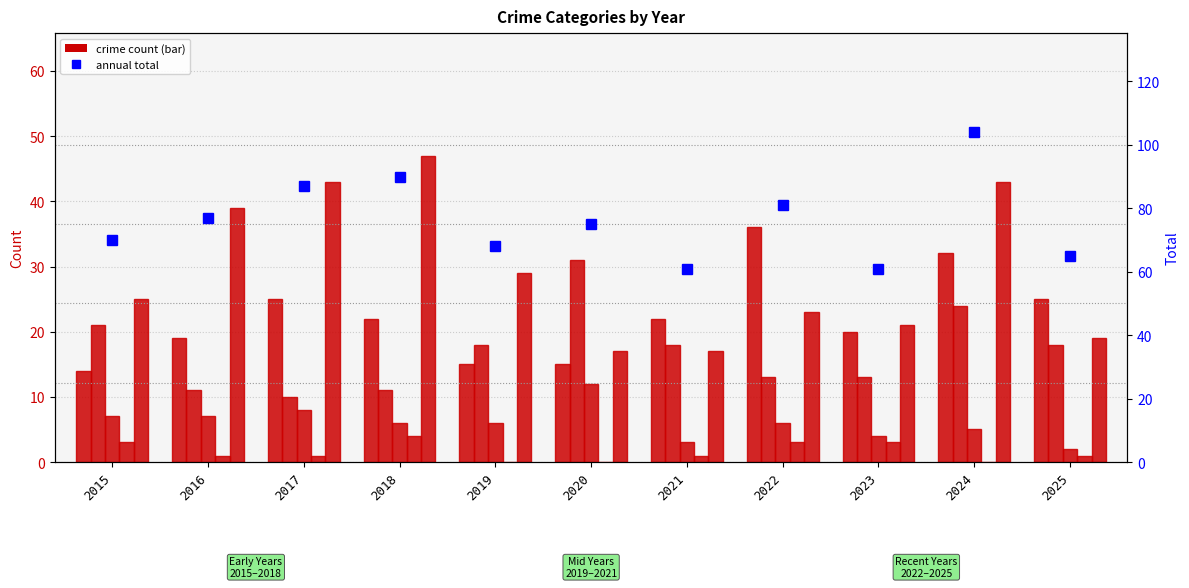

How many data points does each series have?

11